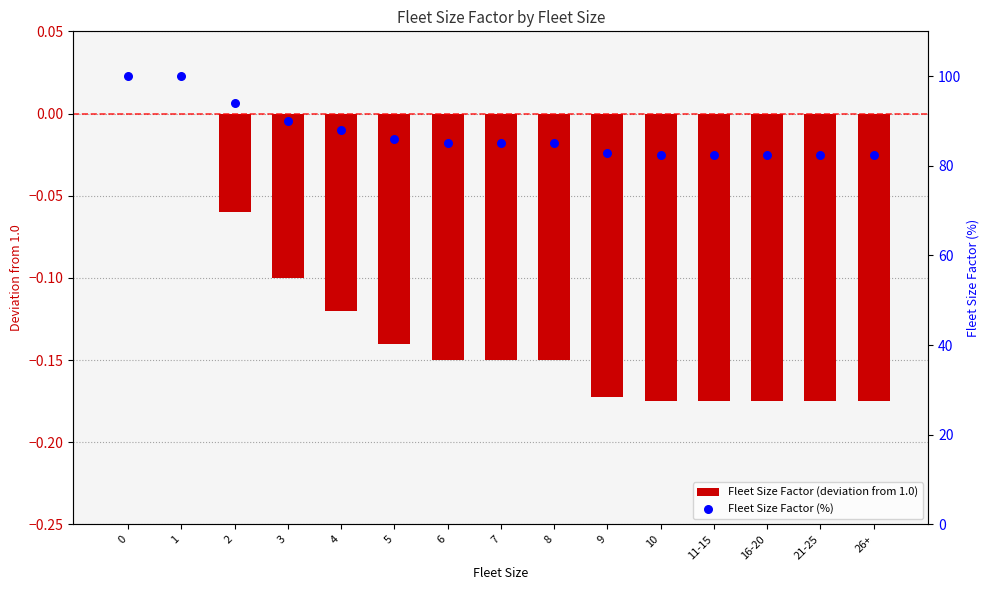

Is the value of Fleet Size Factor (%) at 10 greater than the value of Fleet Size Factor (deviation from 1.0) at 8?

Yes